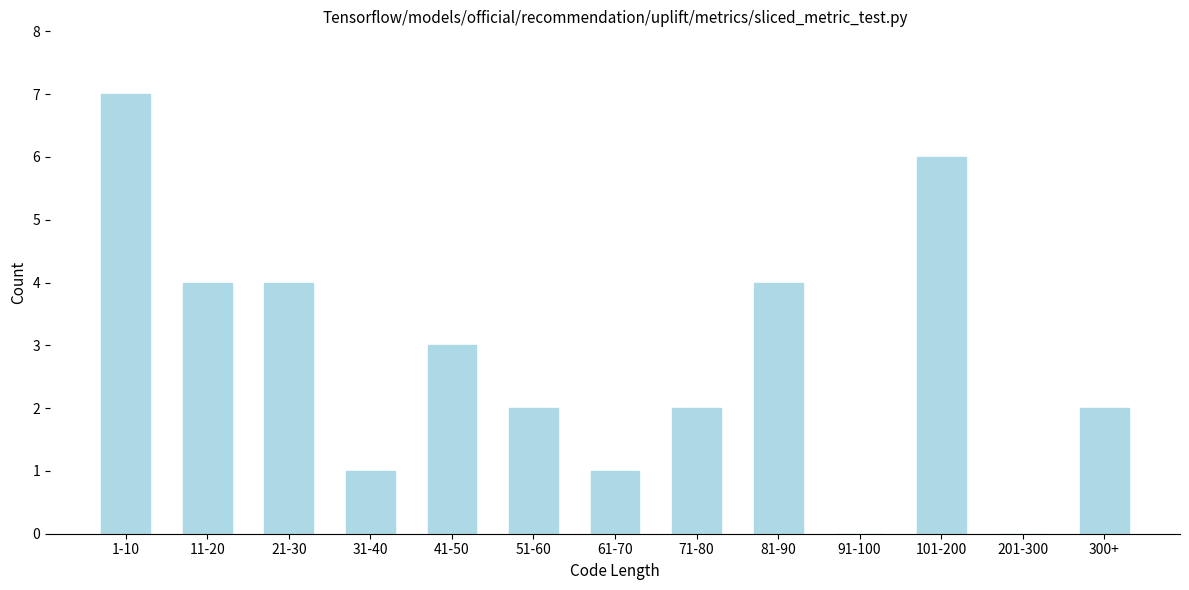

Reading left to right, transcribe all the data shown in this chart.

1-10=7	11-20=4	21-30=4	31-40=1	41-50=3	51-60=2	61-70=1	71-80=2	81-90=4	91-100=0	101-200=6	201-300=0	300+=2